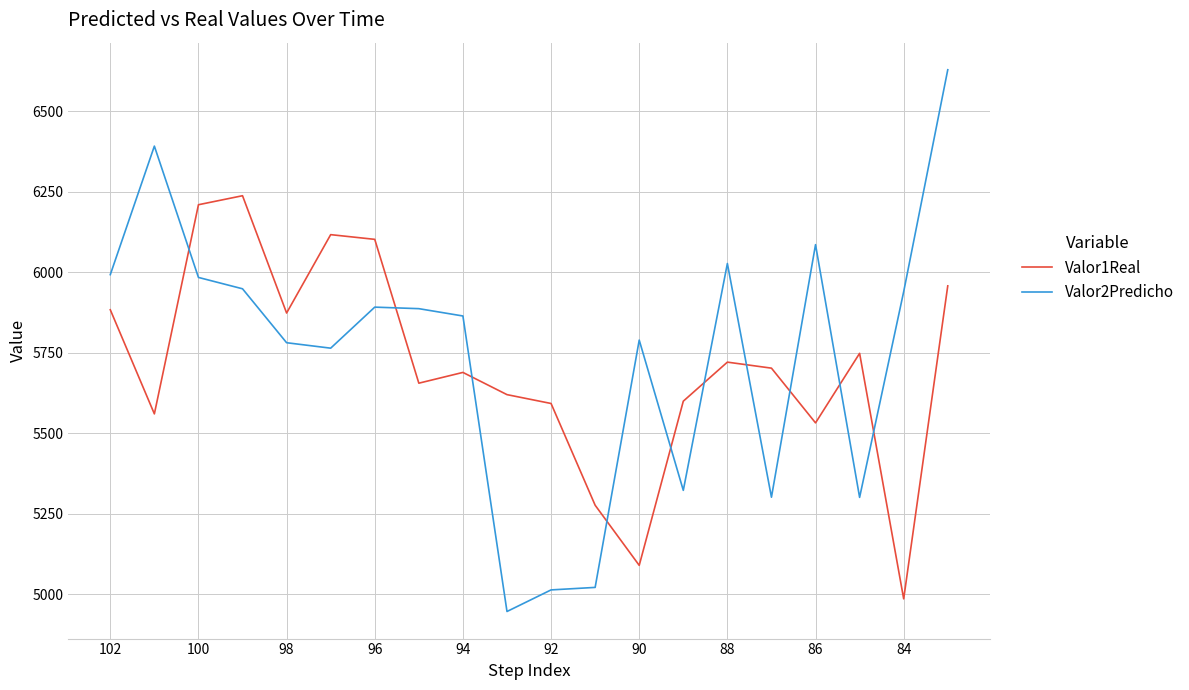

Count the number of categories in the chart.

20